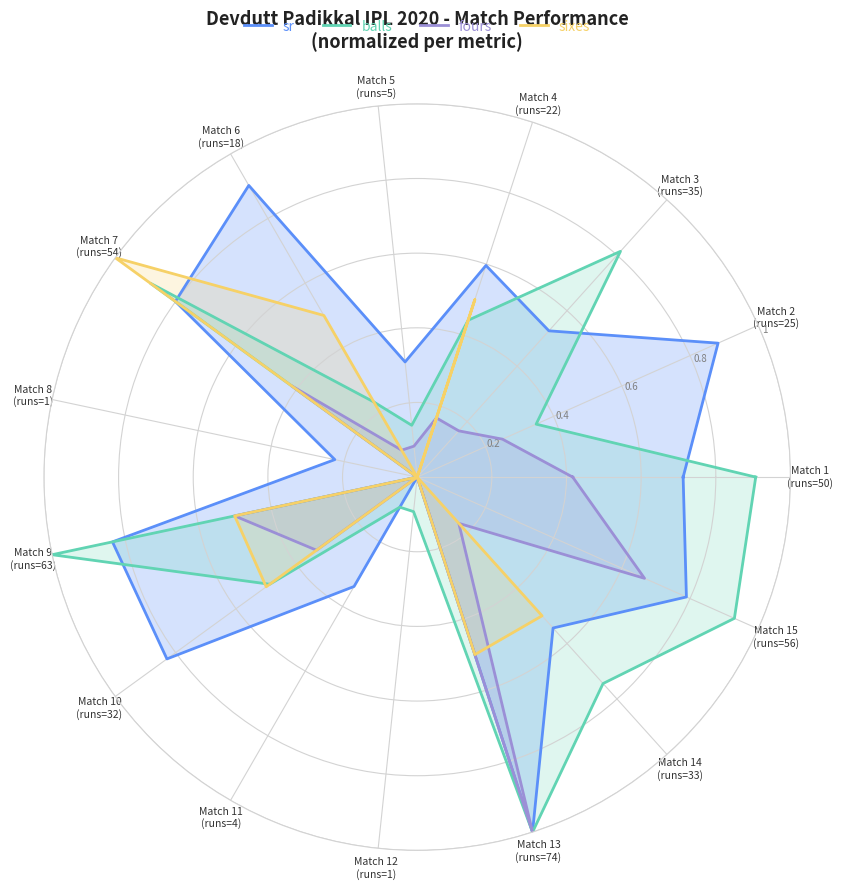

What position from the left is Match 7
(runs=54)?

7